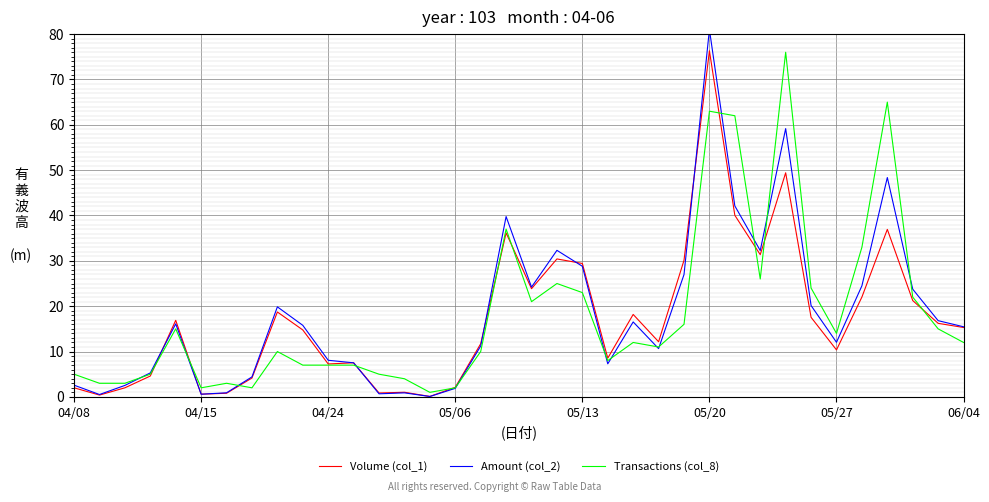

At how many categories does at least one series exceed 67?

2